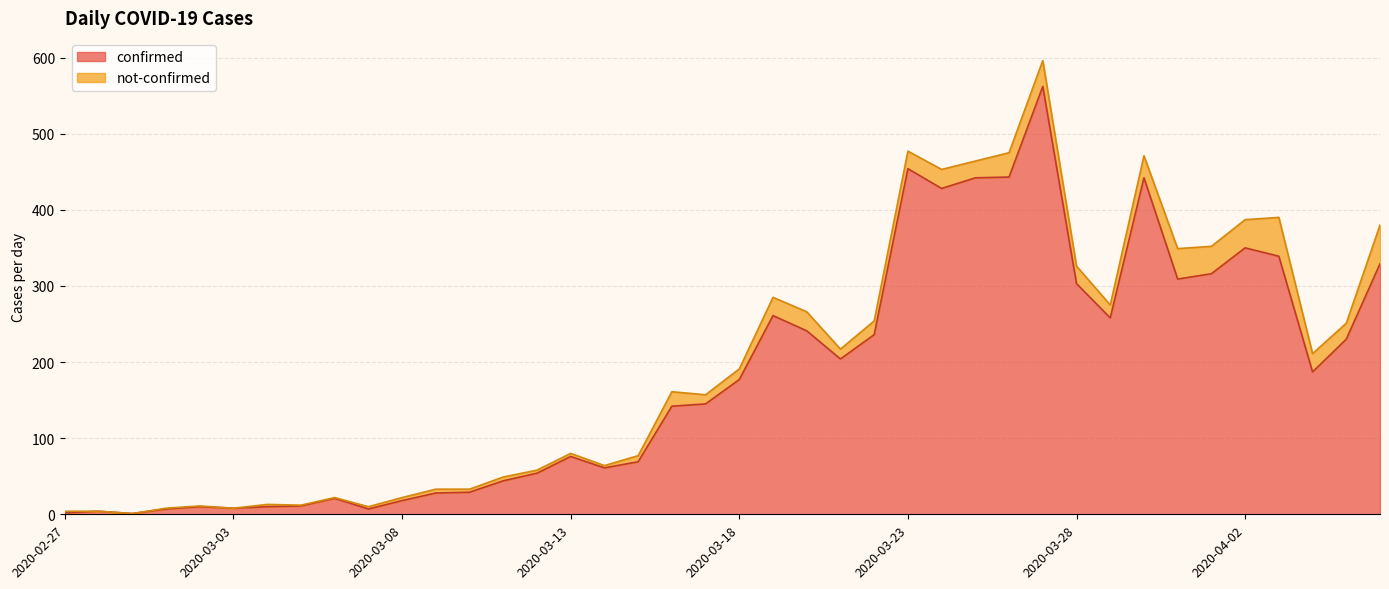

True or false: the data shows 329 at 2020-04-06.

True